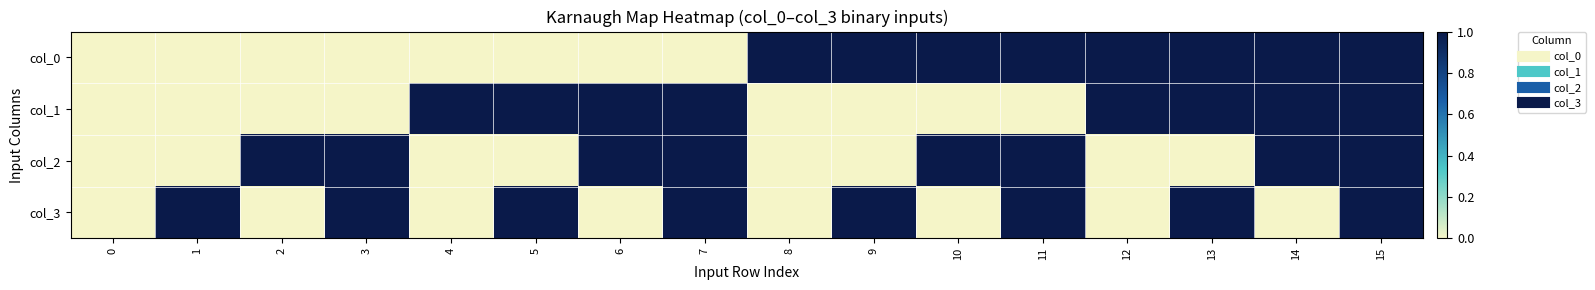

At how many categories does at least one series exceed 0?

15